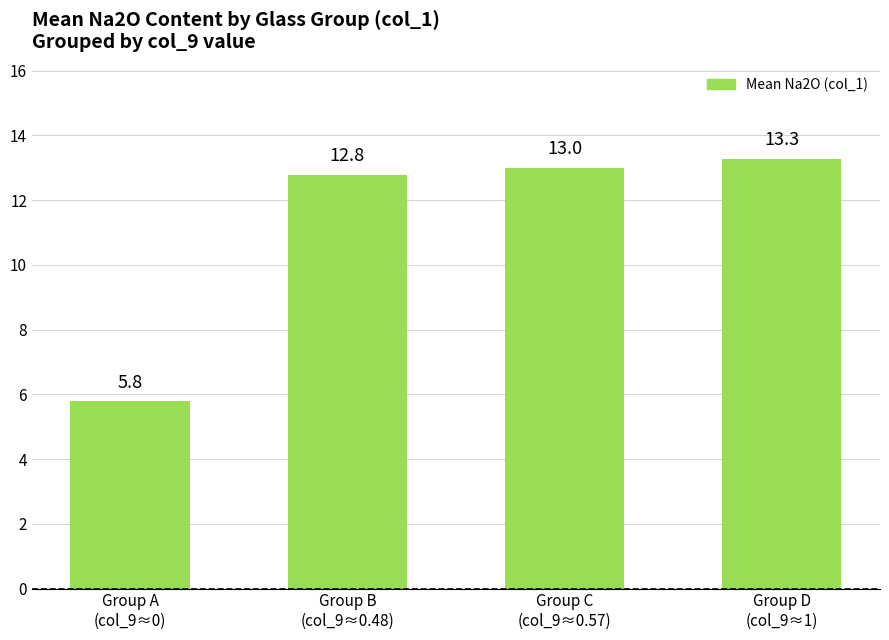

Between Group C
(col_9≈0.57) and Group B
(col_9≈0.48), which is larger?

Group C
(col_9≈0.57)